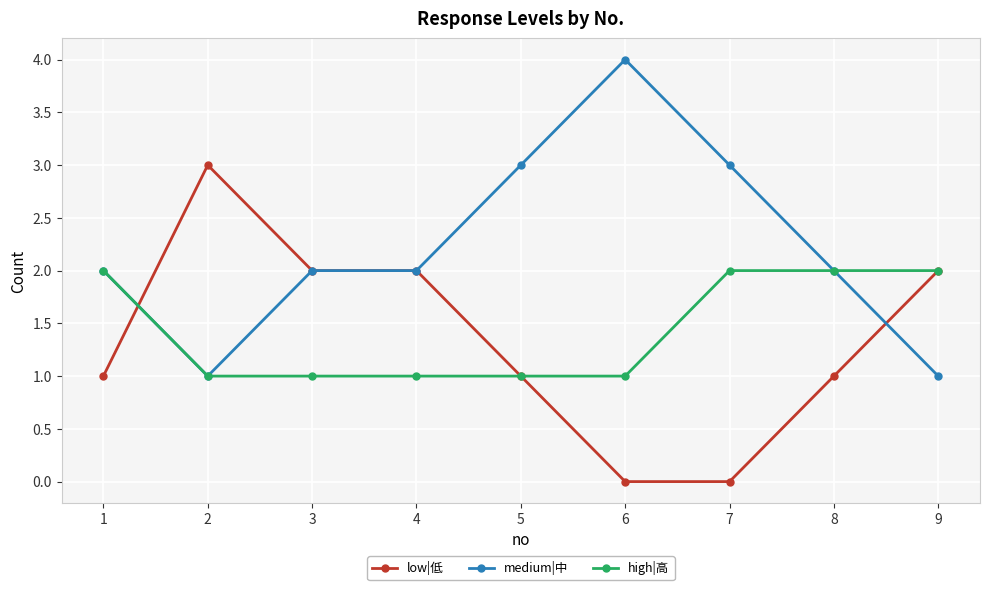

Count the number of data series in this chart.

3